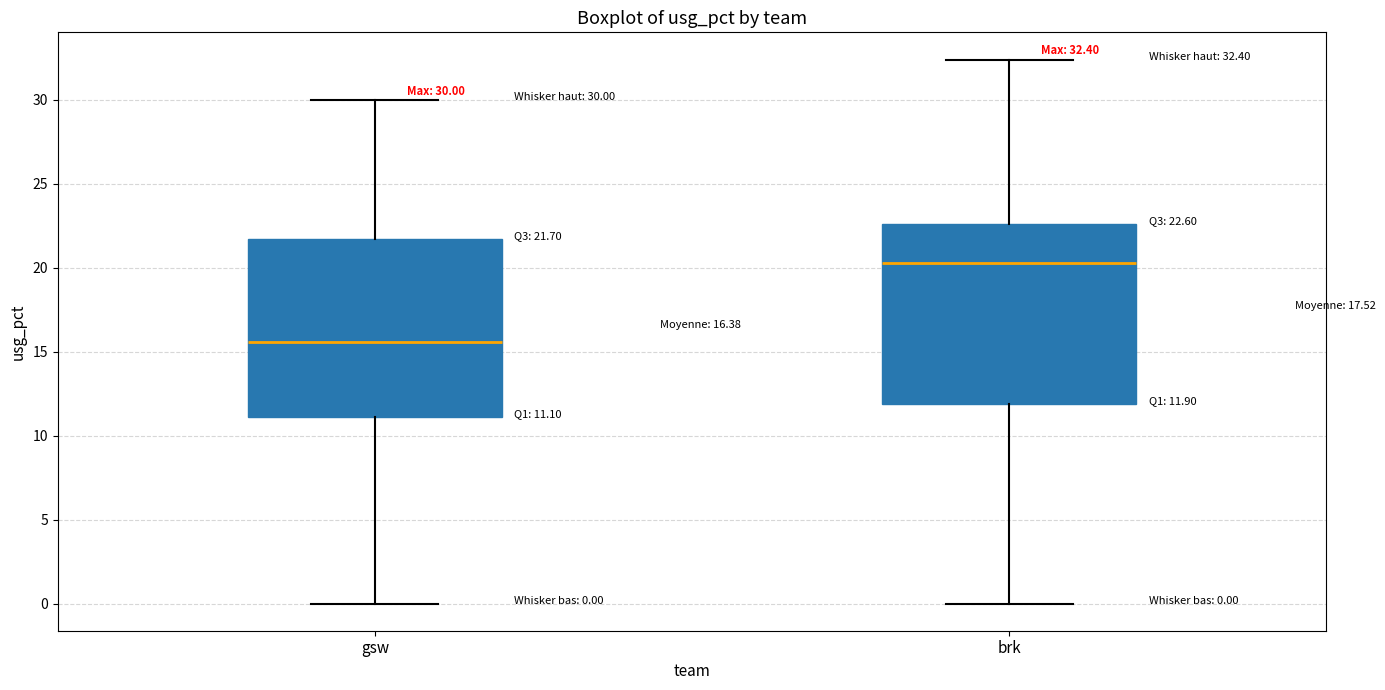

Which box's median line is the lowest?

gsw